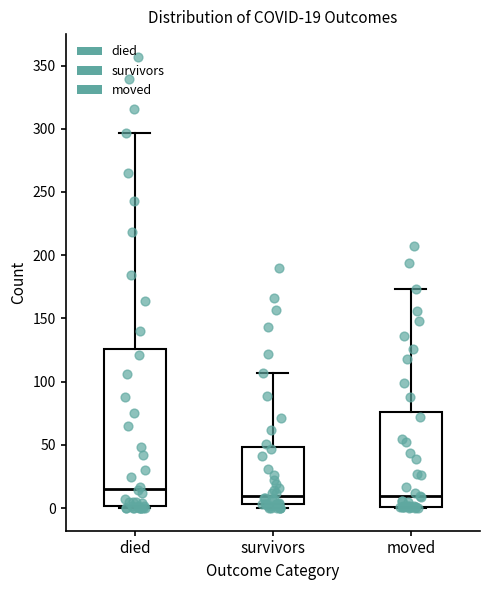

Which box is the tallest, from its lower edge to its upper edge?

died